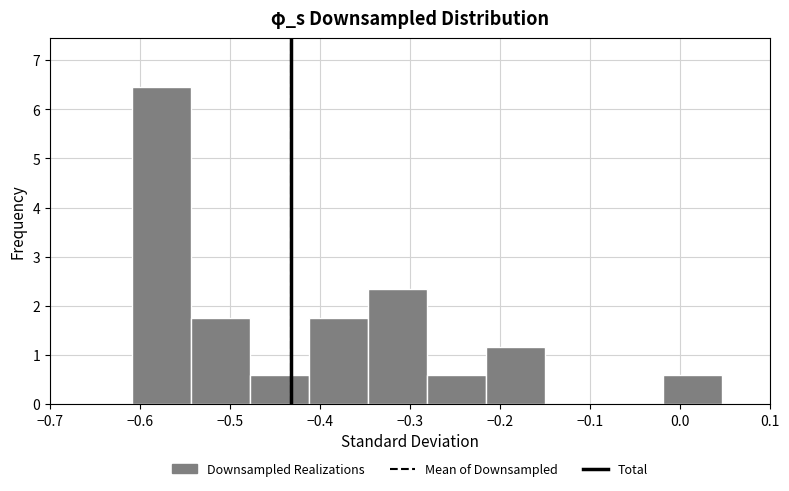

Reading left to right, list every bar in this chart as the range it spans on the x-axis followed by its height. Neither the bar edges nor the heights are printed on the chart, so give them approximately, as read against the axes.

-0.61 to -0.54: 6.4
-0.54 to -0.48: 1.8
-0.48 to -0.41: 0.6
-0.41 to -0.35: 1.8
-0.35 to -0.28: 2.3
-0.28 to -0.22: 0.6
-0.22 to -0.15: 1.2
-0.15 to -0.08: 0
-0.08 to -0.02: 0
-0.02 to 0.05: 0.6